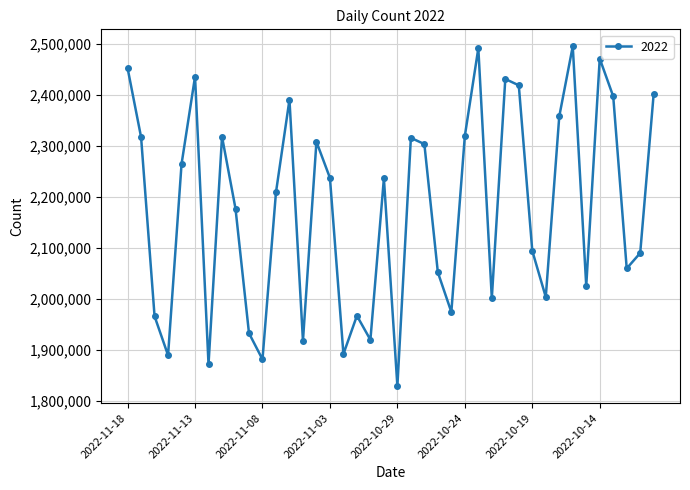

What is the maximum value shown in the chart?

2494757